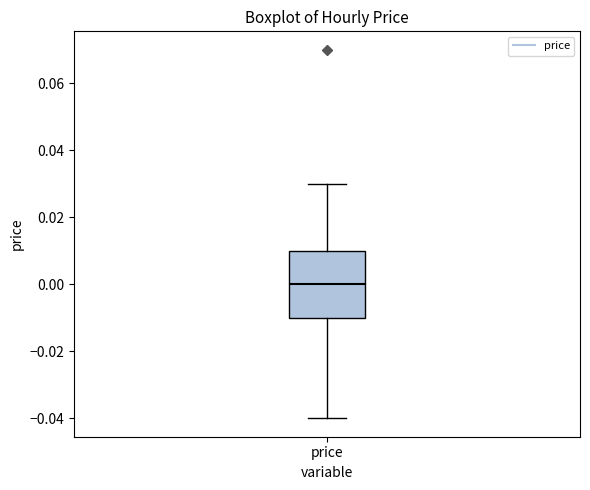

Read this box plot against the y-axis: the position of the median line, the range covered by the box, and the ends of both whiskers. The values are not printed on the chart, so give them approximately, as read against the axis.

median 0.00, box -0.01 to 0.01, whiskers -0.04 to 0.03